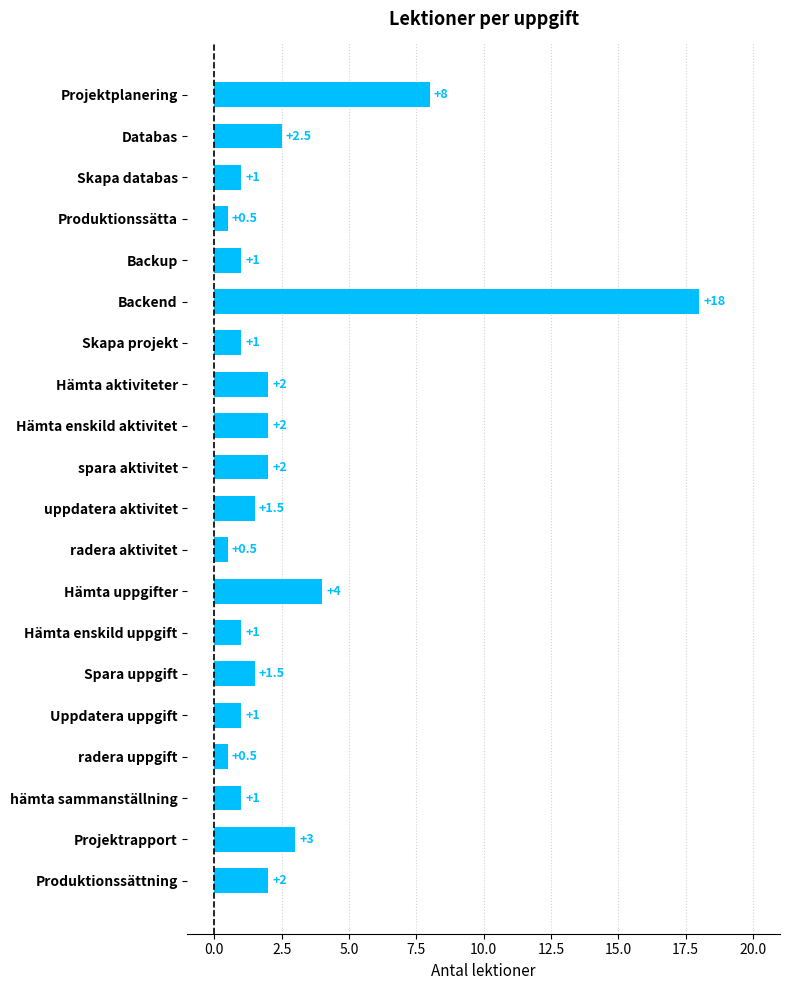

Where is the data nearest to the value 9?

Projektplanering